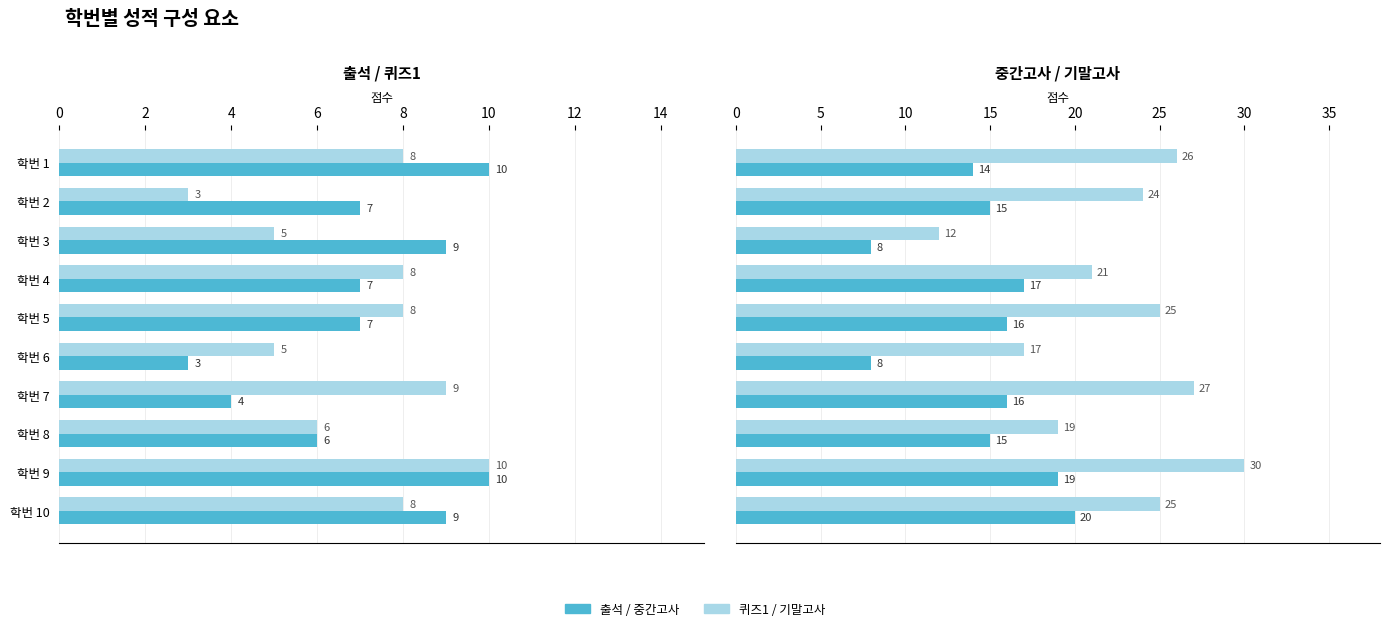

How many bars are there in each group?

4